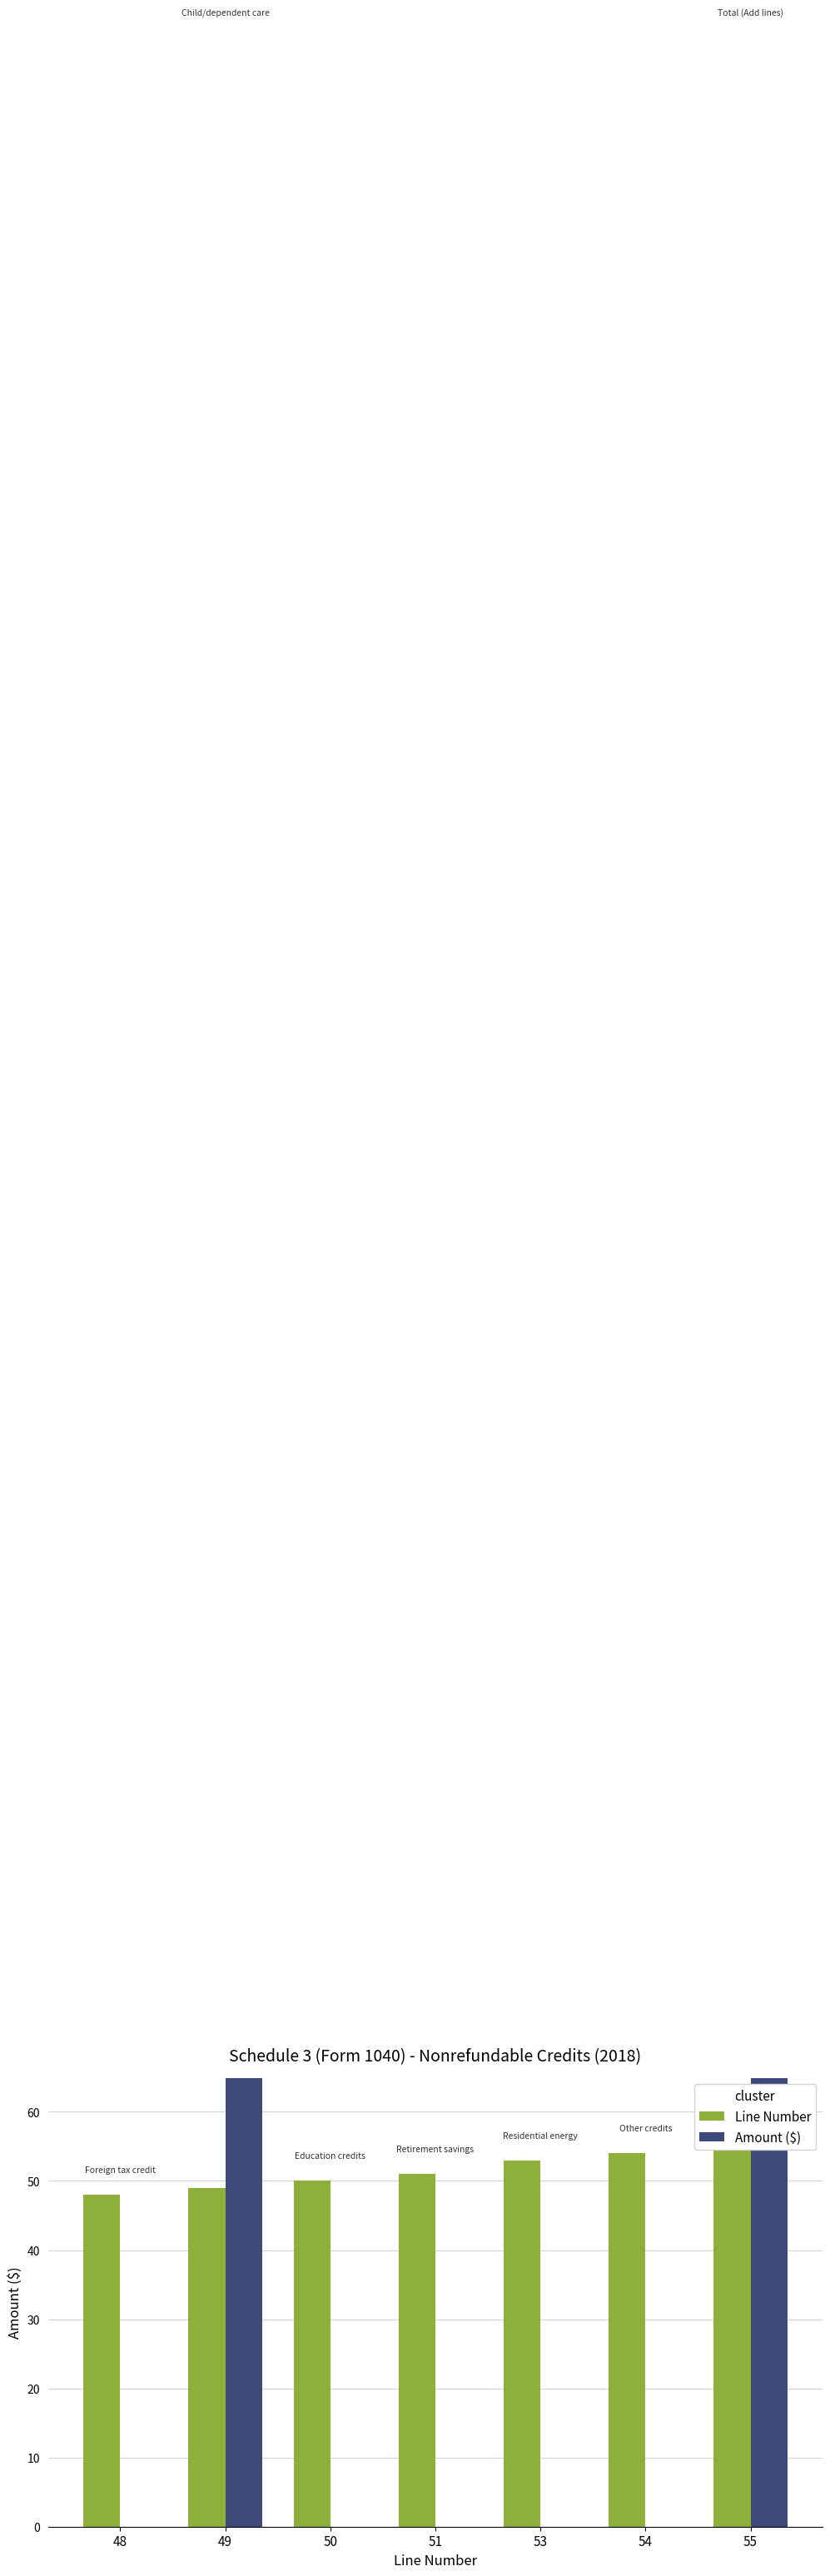

What are all the series names shown in the legend?

Line Number, Amount ($)